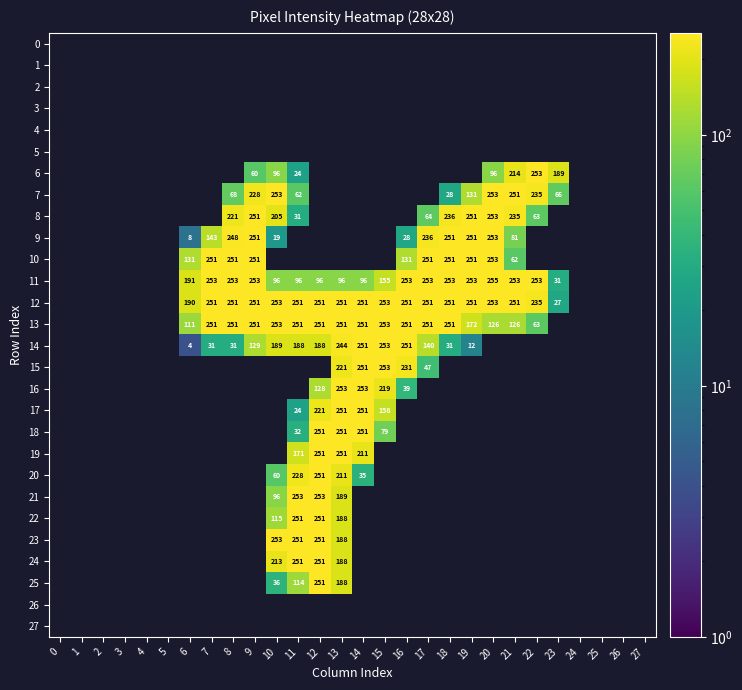

The value of 8 at 10 is 205. True or false?

True